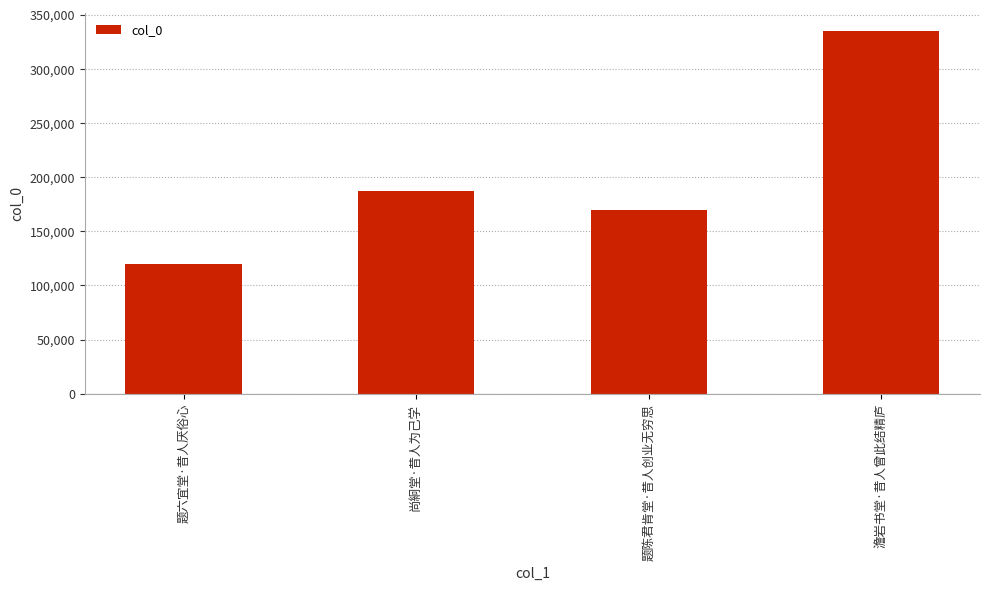

What is the change in value from 题六宜堂·昔人厌俗心 to 尚絅堂·昔人为己学?

+67272